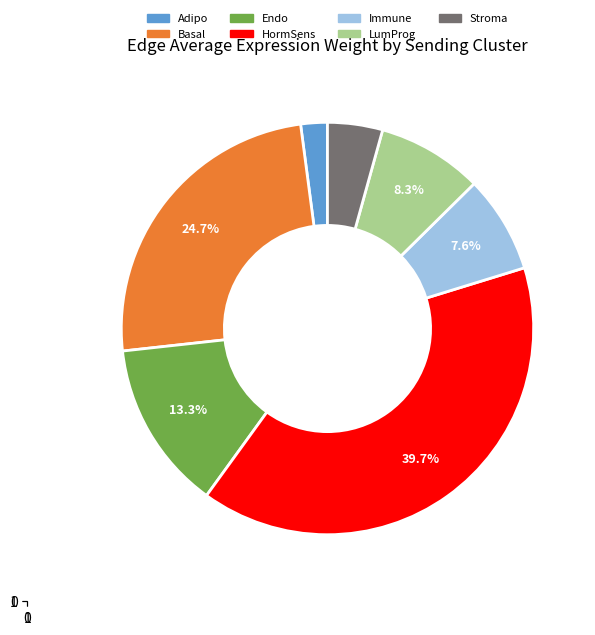

How much of the chart is everything except Basal?

75.3%